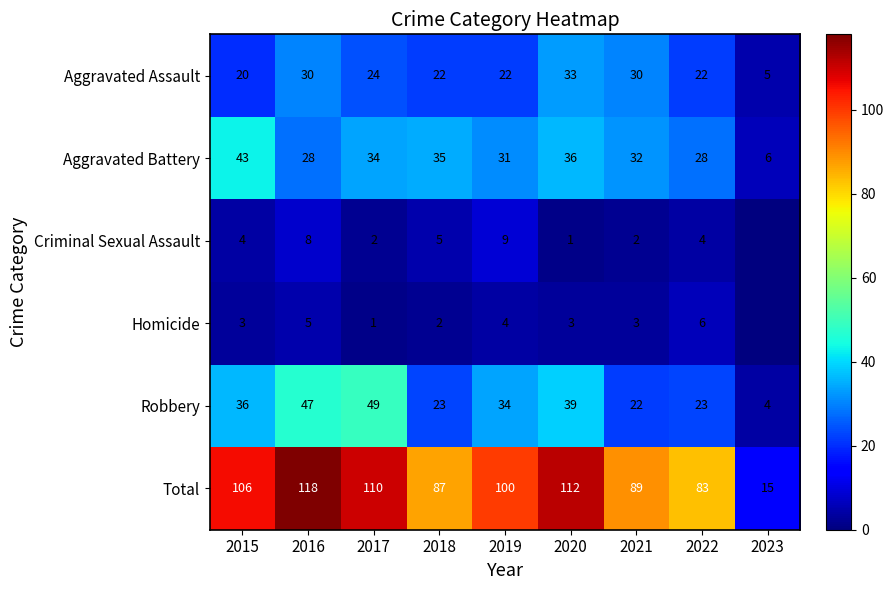

How many categories are shown in the chart?

9